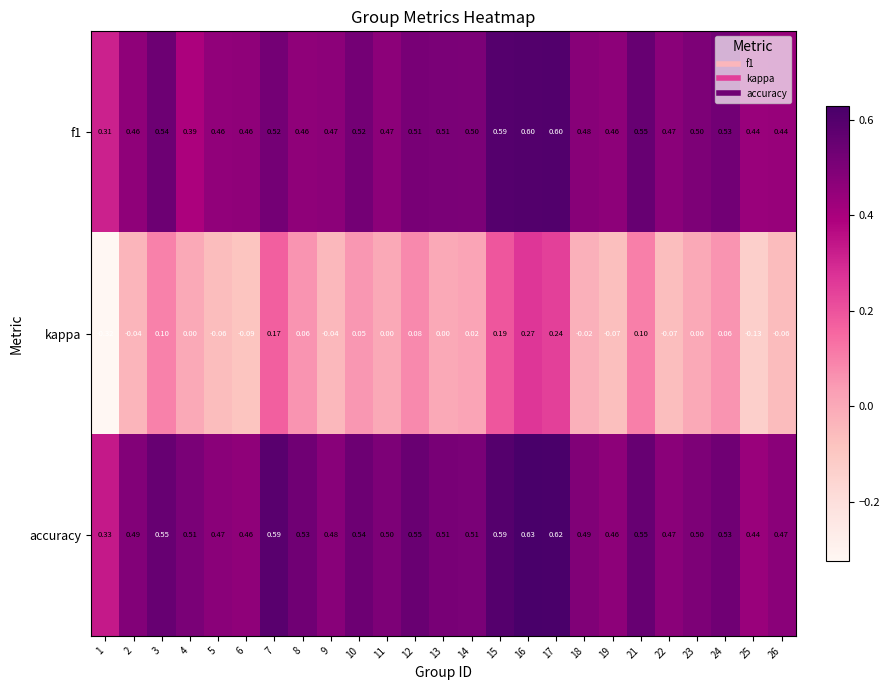

List the series in order of their peak value, highest first.

accuracy, f1, kappa